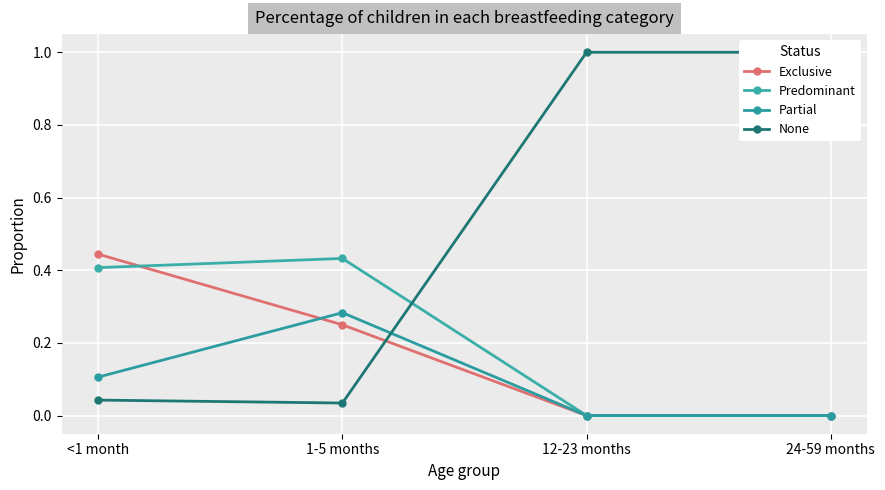

Reading left to right, transcribe all the data shown in this chart.

Exclusive: <1 month=0.4	1-5 months=0.2	12-23 months=0.0	24-59 months=0.0
Predominant: <1 month=0.4	1-5 months=0.4	12-23 months=0.0	24-59 months=0.0
Partial: <1 month=0.1	1-5 months=0.3	12-23 months=0.0	24-59 months=0.0
None: <1 month=0.0	1-5 months=0.0	12-23 months=1.0	24-59 months=1.0